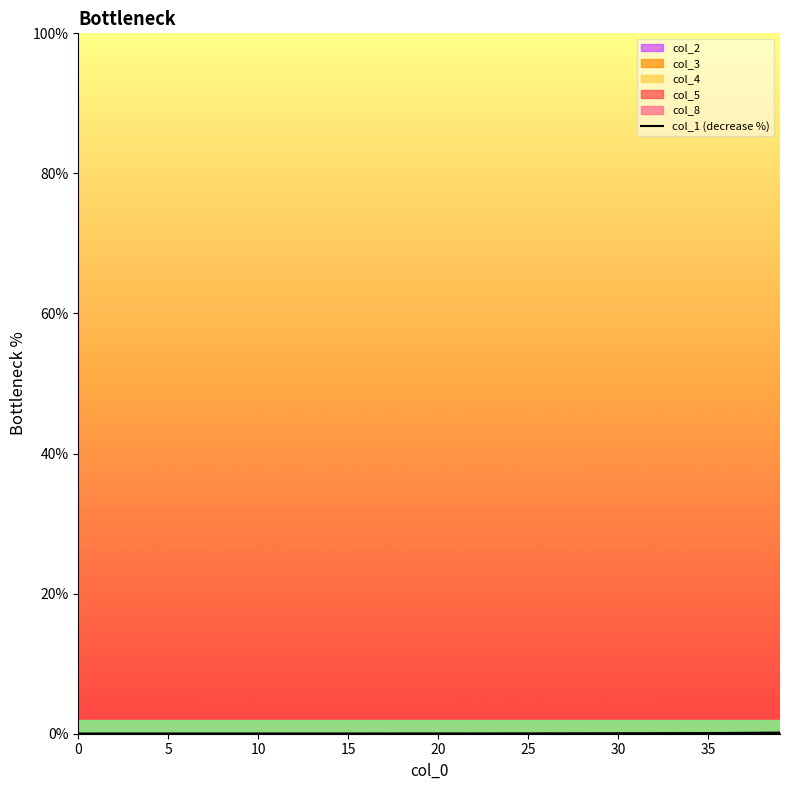

How many positive values are there?

39